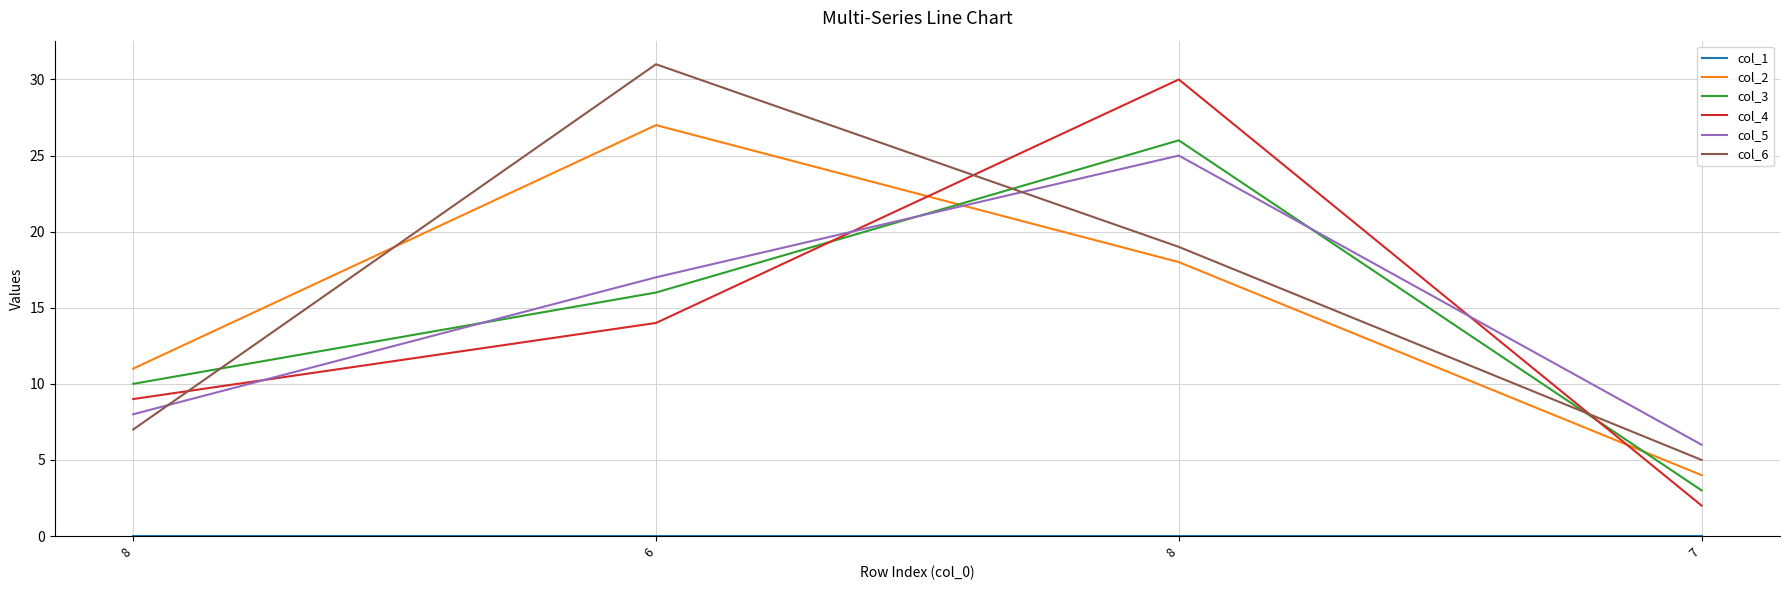

Reading right to left, extract all data points from this chart.

col_1: 7=0	8=0	6=0	8=0
col_2: 7=4	8=18	6=27	8=11
col_3: 7=3	8=26	6=16	8=10
col_4: 7=2	8=30	6=14	8=9
col_5: 7=6	8=25	6=17	8=8
col_6: 7=5	8=19	6=31	8=7